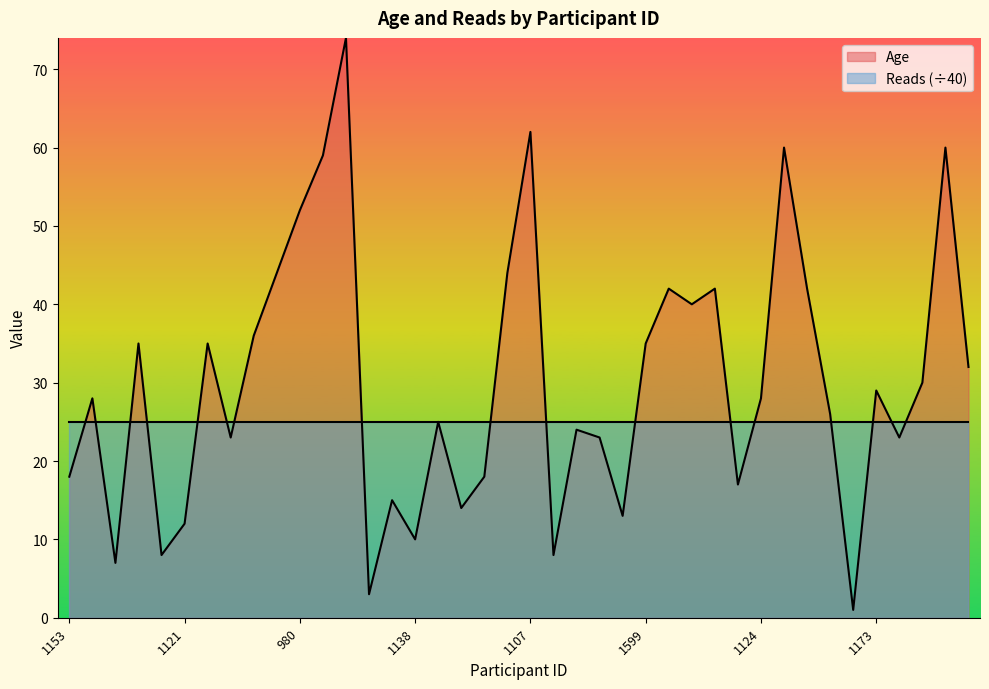

Does the chart display data point markers on the line(s)?

No